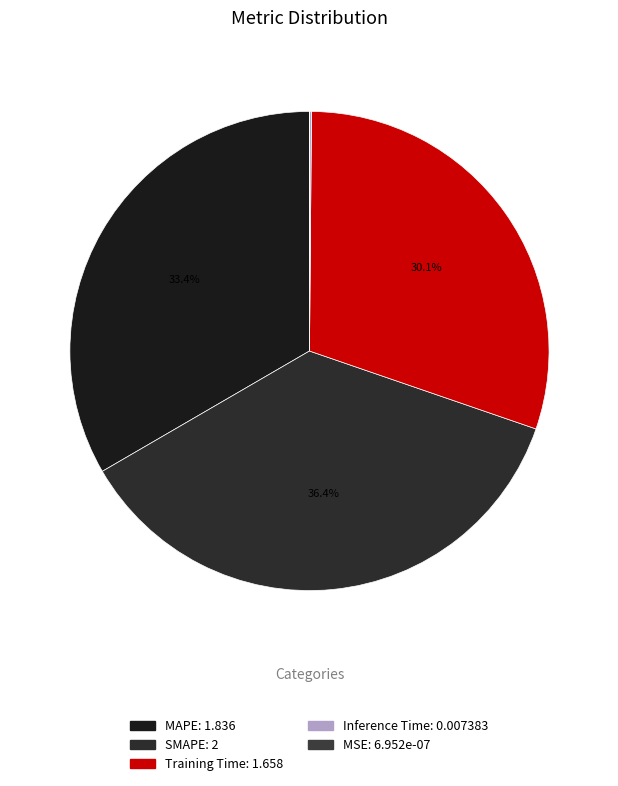

Which slice is the smallest?

MSE